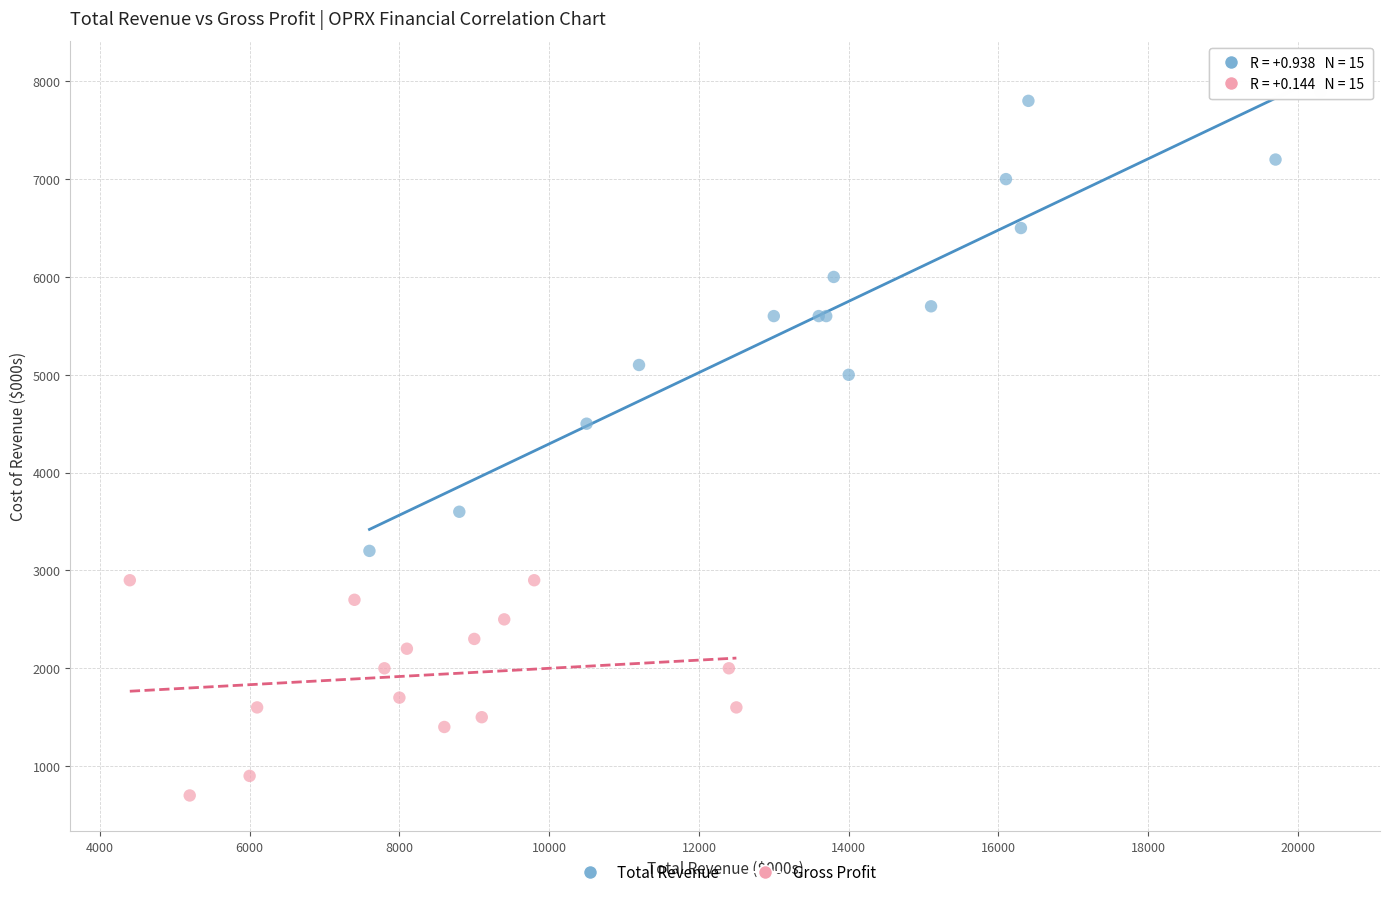

Which series has the largest Y range (max minus min)?

Total Revenue